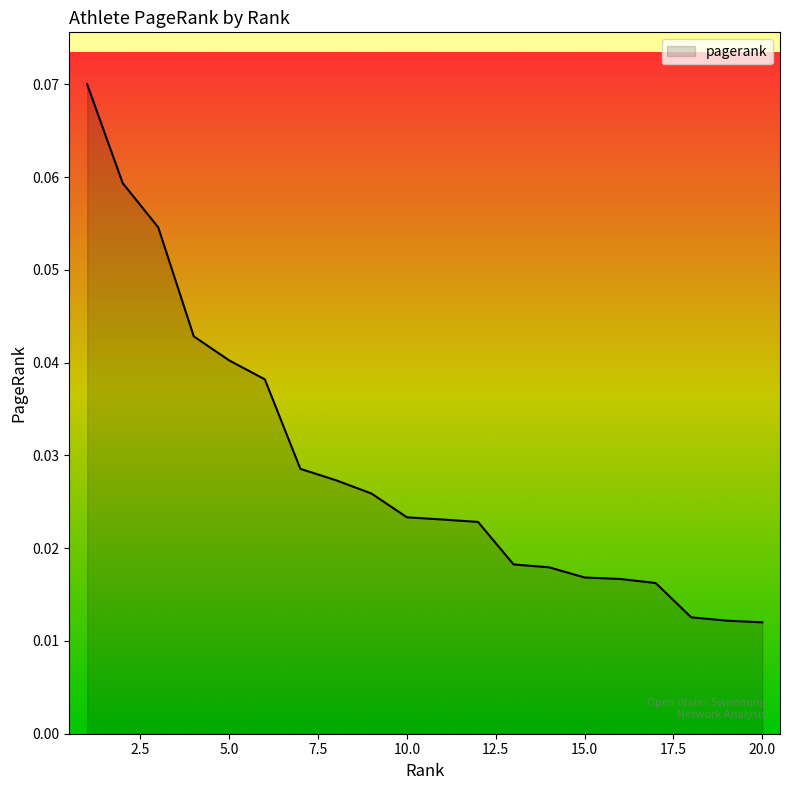

How many lines are shown in the chart?

1